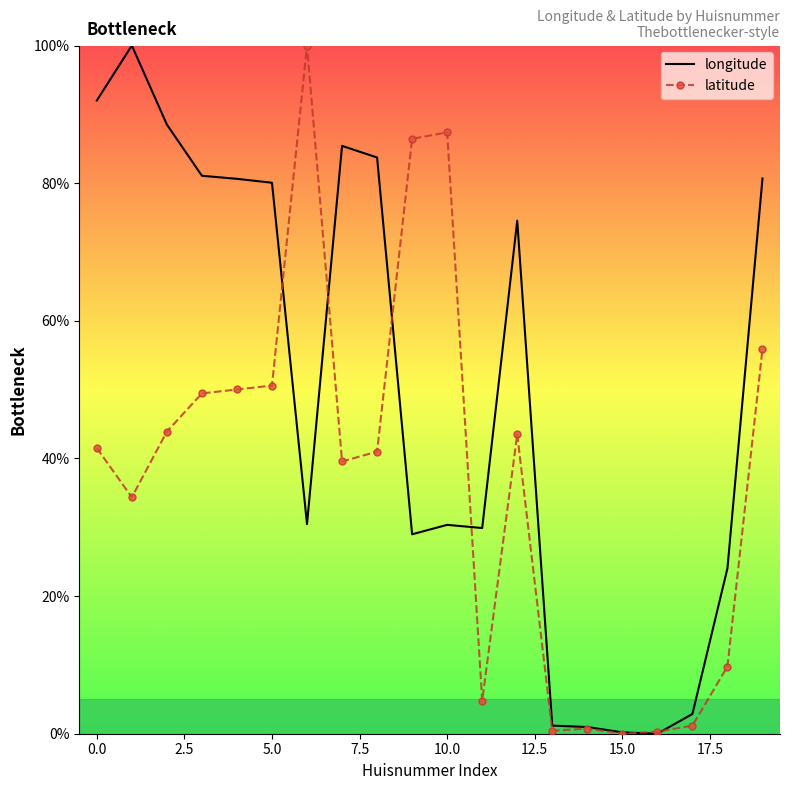

Rank the series by their average value, from highest to lowest.

longitude, latitude